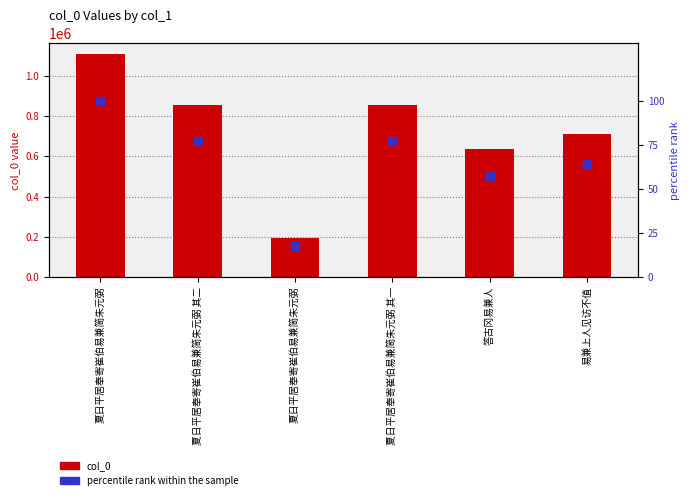

What are all the series names shown in the legend?

col_0, percentile rank within the sample